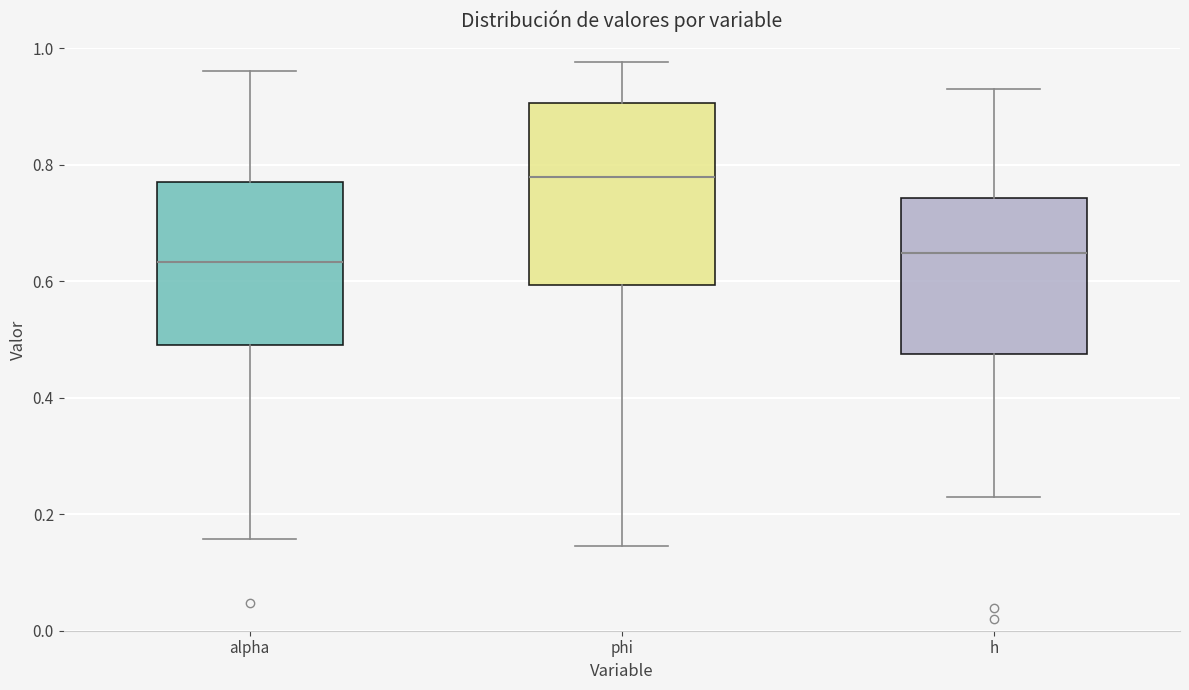

Reading left to right, transcribe this box plot: for each box, give where its median line is, the range the box spans, and where its two whiskers end, as read against the y-axis. The values are not printed on the chart, so give them approximately, as read against the axis.

alpha: median 0.64, box 0.48 to 0.76, whiskers 0.16 to 0.96
phi: median 0.78, box 0.60 to 0.90, whiskers 0.14 to 0.98
h: median 0.64, box 0.48 to 0.74, whiskers 0.22 to 0.92